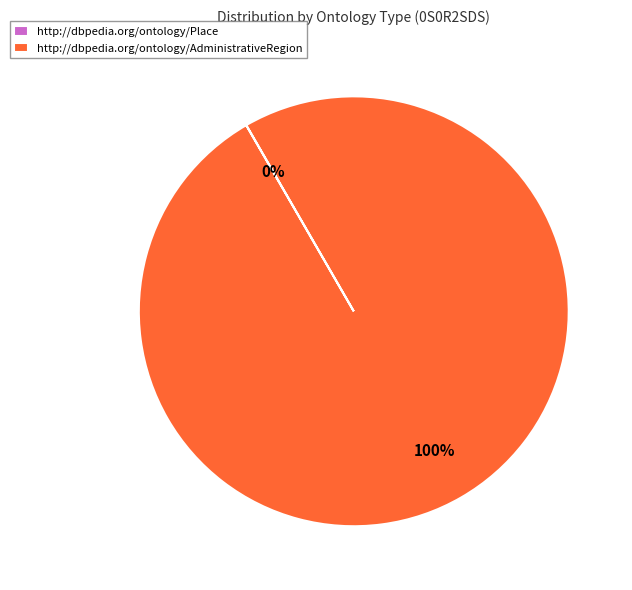

Which slice represents more than half of the pie?

http://dbpedia.org/ontology/AdministrativeRegion